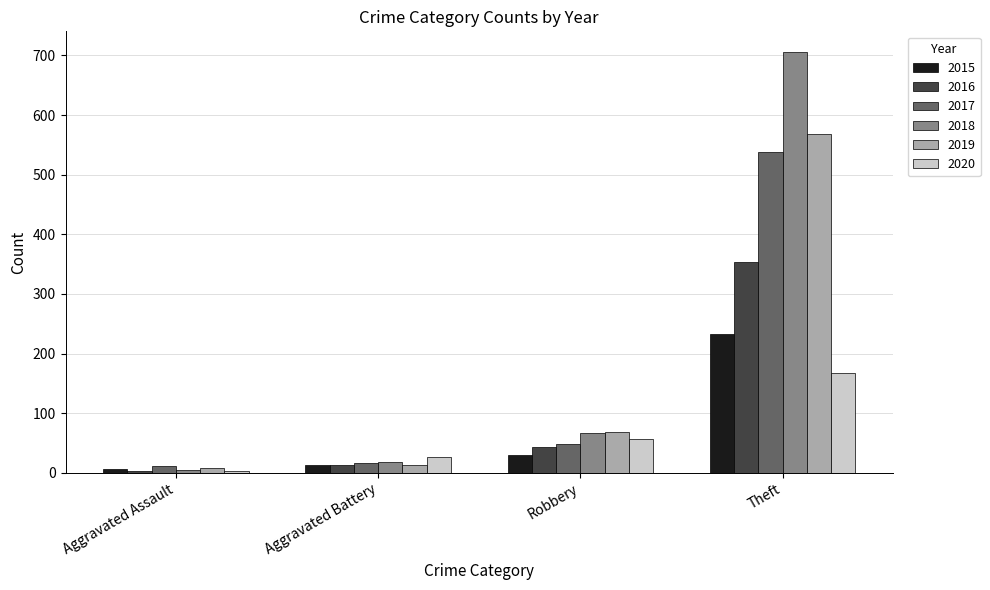

Reading right to left, extract all data points from this chart.

2015: 233	30	13	6
2016: 354	44	13	3
2017: 538	49	17	12
2018: 705	67	18	5
2019: 568	69	14	8
2020: 168	57	26	4